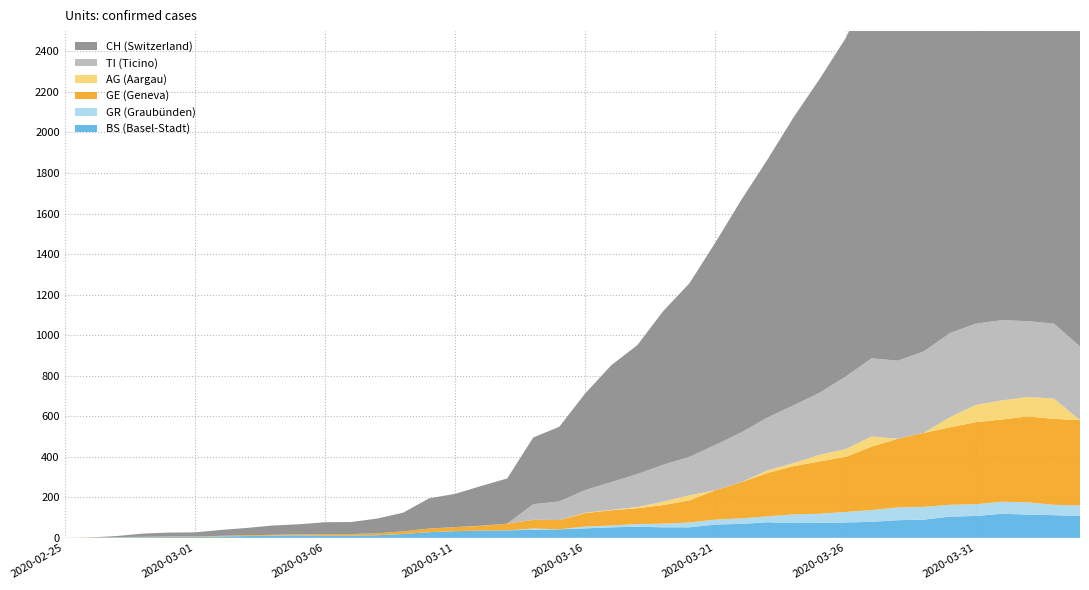

Reading right to left, transcribe all the data shown in this chart.

BS: 39=108	38=112	37=115	36=119	35=108	34=105	33=90	32=87	31=79	30=76	29=74	28=73	27=77	26=69	25=66	24=52	23=52	22=55	21=52	20=47	19=42	18=40	17=37	16=36	15=33	14=28	13=19	12=13	11=12	10=12	9=12	8=11	7=9	6=7	5=4	4=4	3=3	2=3	1=0	0=0
GR: 39=52	38=51	37=60	36=59	35=58	34=58	33=63	32=63	31=58	30=52	29=45	28=43	27=29	26=27	25=24	24=24	23=18	22=13	21=9	20=9	19=0	18=6	17=0	16=0	15=0	14=0	13=0	12=0	11=0	10=0	9=0	8=0	7=0	6=0	5=0	4=0	3=0	2=0	1=0	0=0
GE: 39=421	38=424	37=424	36=406	35=405	34=382	33=365	32=339	31=313	30=272	29=258	28=238	27=214	26=179	25=145	24=109	23=92	22=78	21=75	20=66	19=46	18=43	17=33	16=23	15=20	14=18	13=13	12=9	11=7	10=7	9=5	8=4	7=4	6=3	5=3	4=3	3=2	2=1	1=1	0=0
AG: 39=0	38=100	37=96	36=94	35=85	34=50	33=0	32=0	31=50	30=38	29=33	28=15	27=13	26=0	25=0	24=25	23=17	22=6	21=2	20=2	19=0	18=0	17=0	16=1	15=0	14=0	13=0	12=0	11=0	10=0	9=0	8=0	7=0	6=0	5=0	4=0	3=0	2=0	1=0	0=0
TI: 39=363	38=370	37=374	36=396	35=401	34=415	33=402	32=385	31=386	30=358	29=306	28=285	27=261	26=246	25=224	24=190	23=182	22=163	21=137	20=112	19=92	18=77	17=0	16=0	15=0	14=0	13=0	12=0	11=0	10=0	9=0	8=0	7=0	6=0	5=0	4=0	3=0	2=0	1=0	0=0
CH: 39=2370	38=2385	37=2409	36=2360	35=2276	34=2214	33=2061	32=1949	31=1851	30=1669	29=1548	28=1421	27=1273	26=1148	25=999	24=856	23=759	22=636	21=577	20=477	19=368	18=329	17=223	16=196	15=164	14=149	13=92	12=73	11=59	10=58	9=50	8=46	7=36	6=29	5=20	4=19	3=16	2=5	1=1	0=0